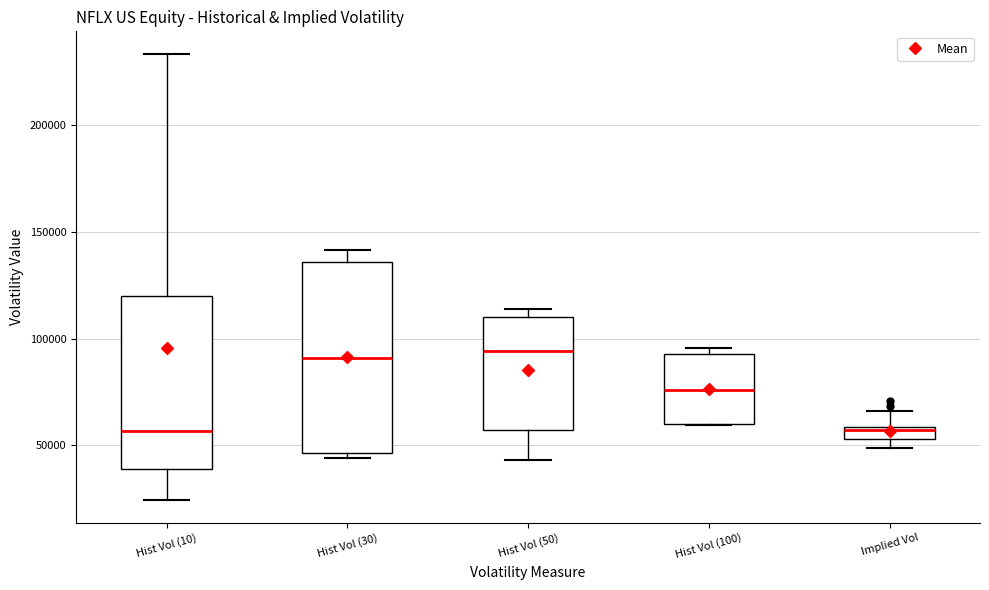

Where does the upper whisker of the box for Implied Vol end on the y-axis? The values are not printed on the chart, so give them approximately, as read against the axis.

65000